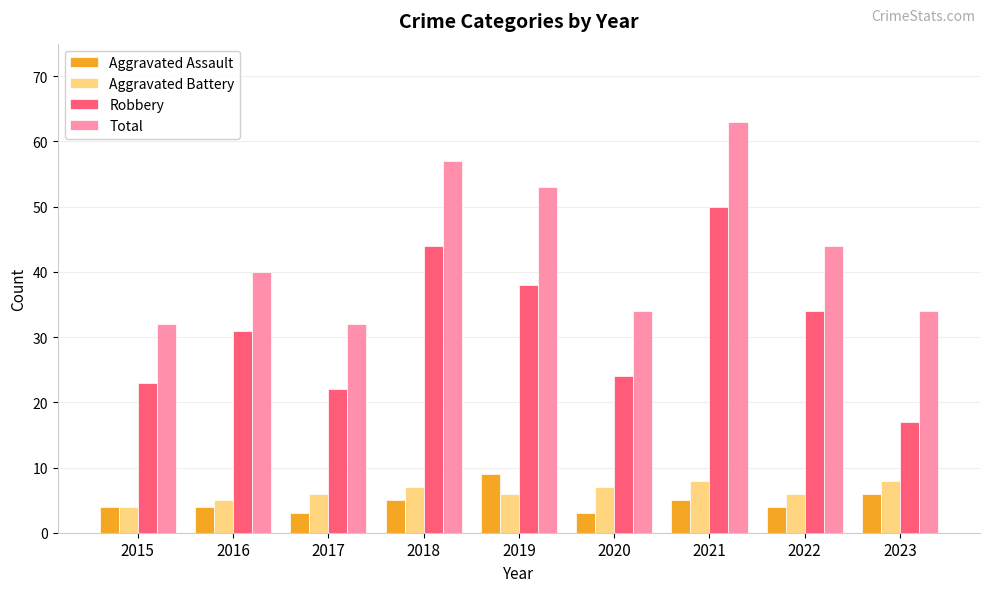

Which series changed the most between 2020 and 2021?

Total